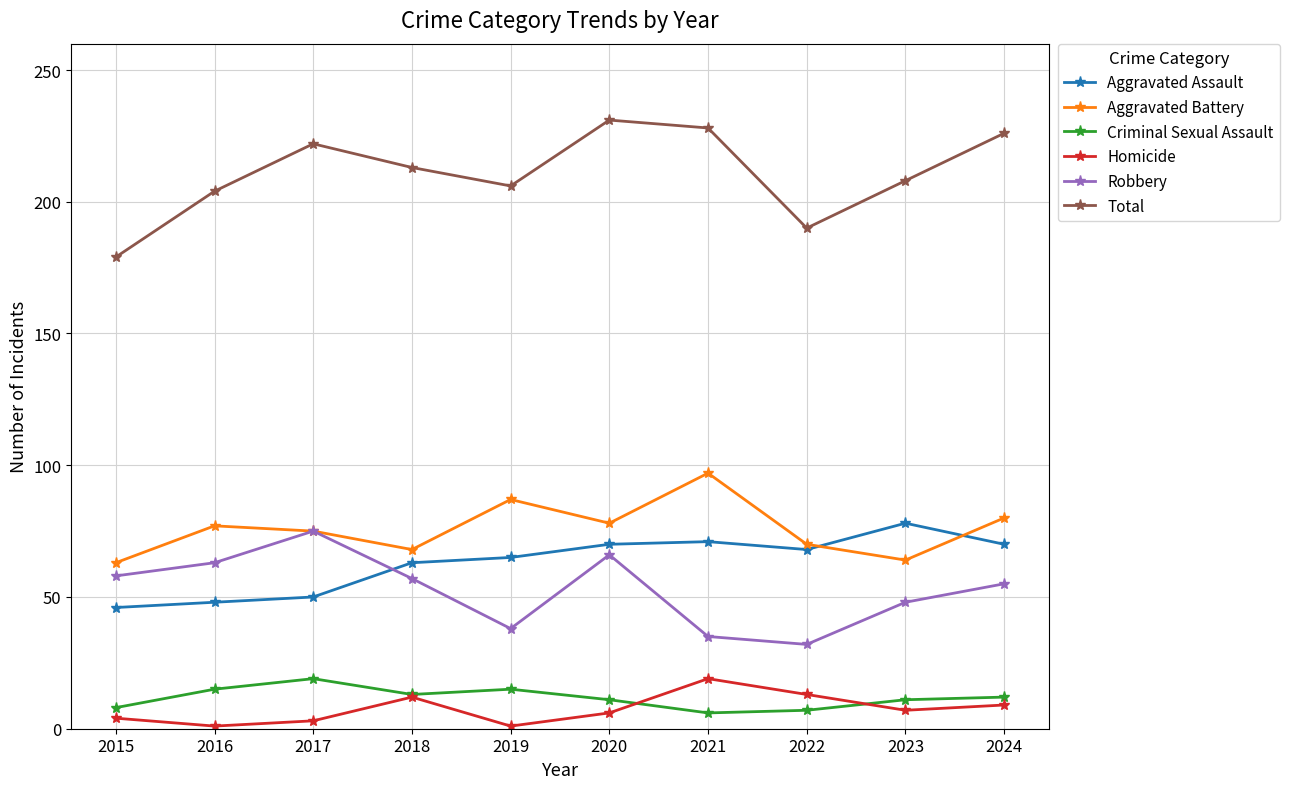

What is the total value across all series at 2017?

444